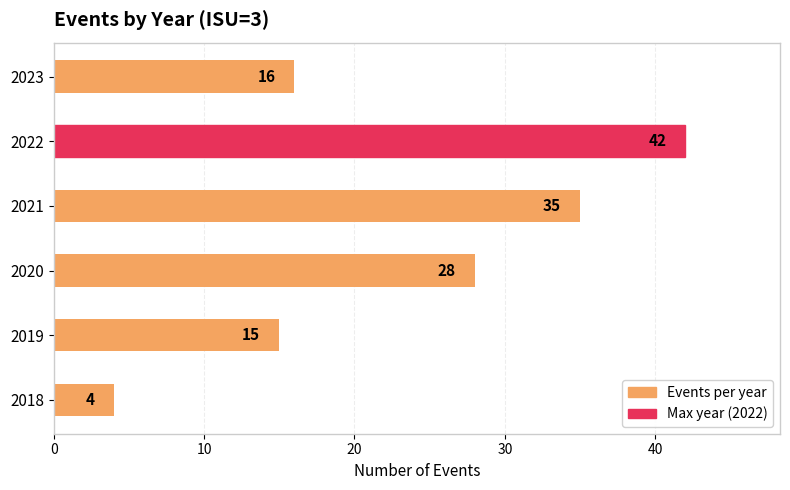

How many bars are there in total?

6